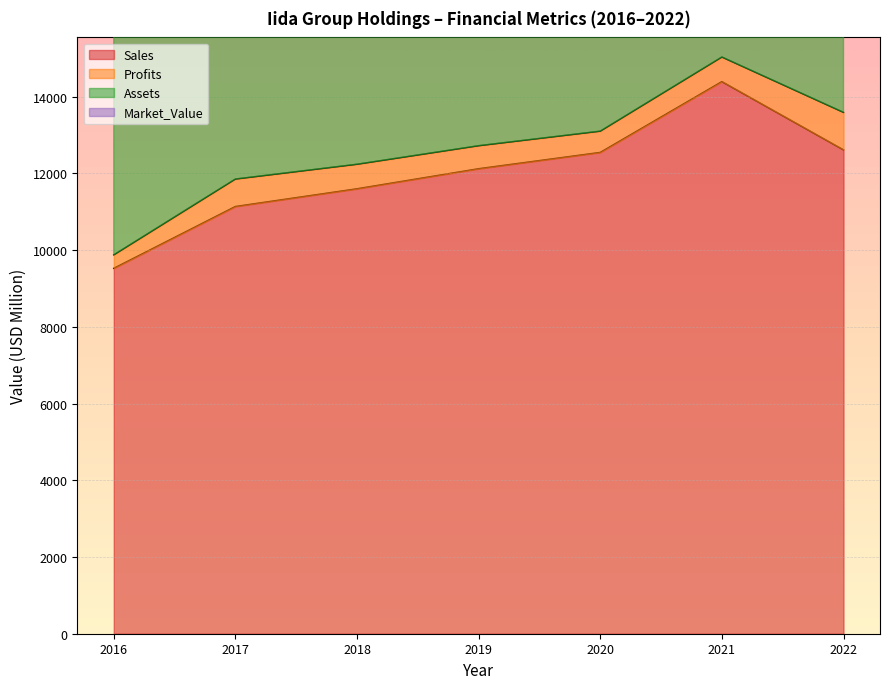

At which category does Sales reach its first local peak?

2021